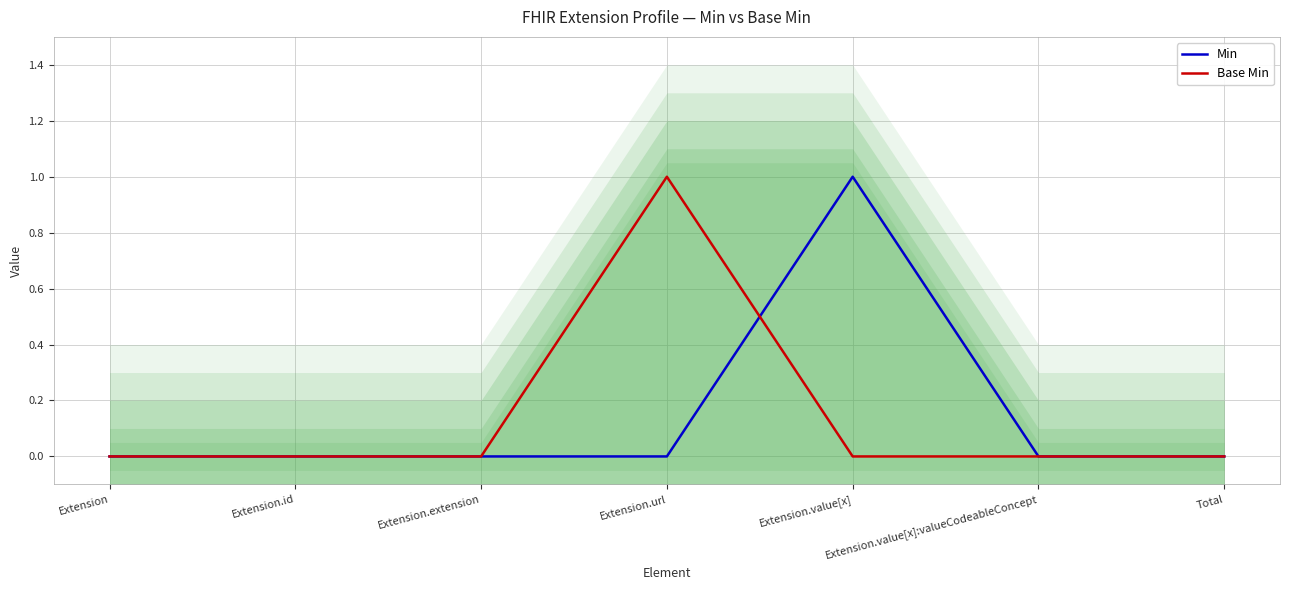

What is the label of the 6th point from the left?

Extension.value[x]:valueCodeableConcept